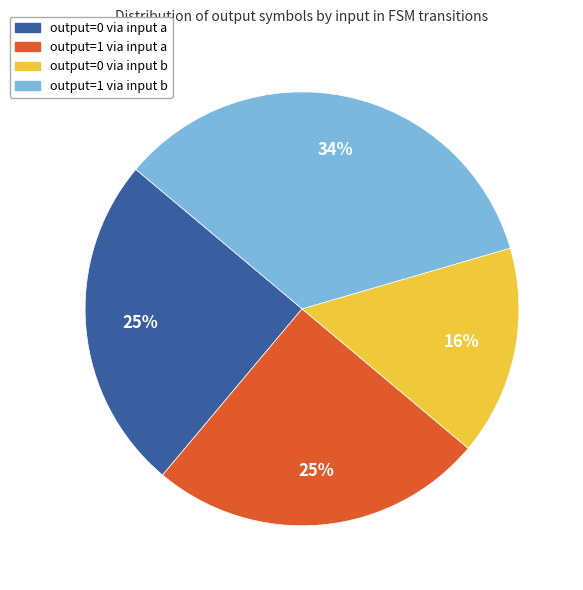

Count the number of slices in the pie.

4